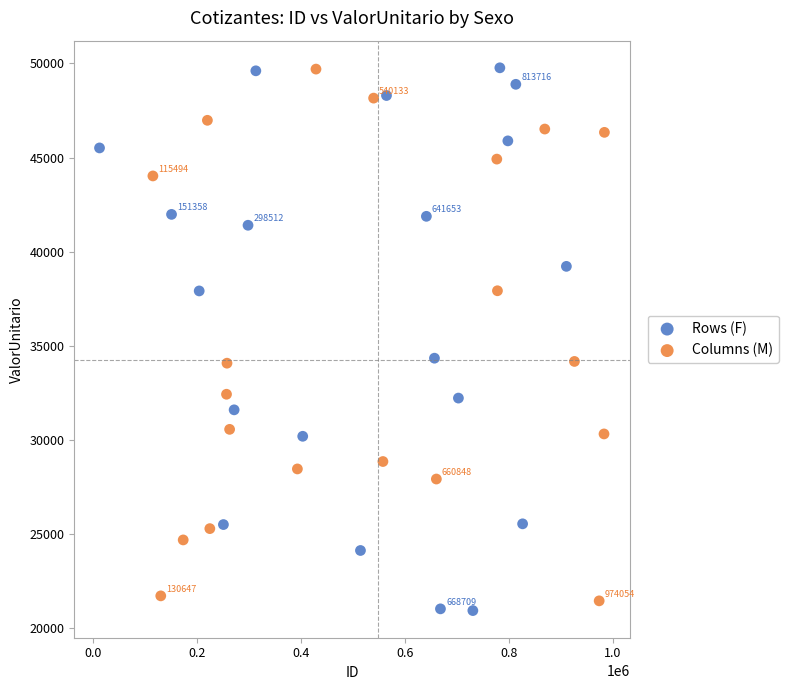

What are all the series names shown in the legend?

Rows (F), Columns (M)